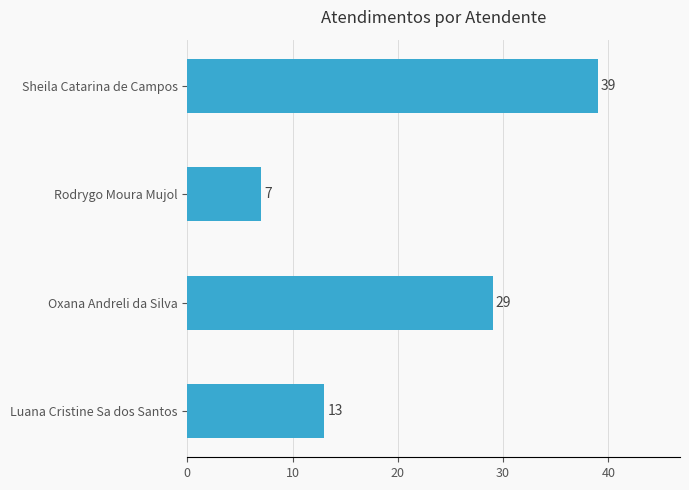

True or false: the data shows 29 at Oxana Andreli da Silva.

True